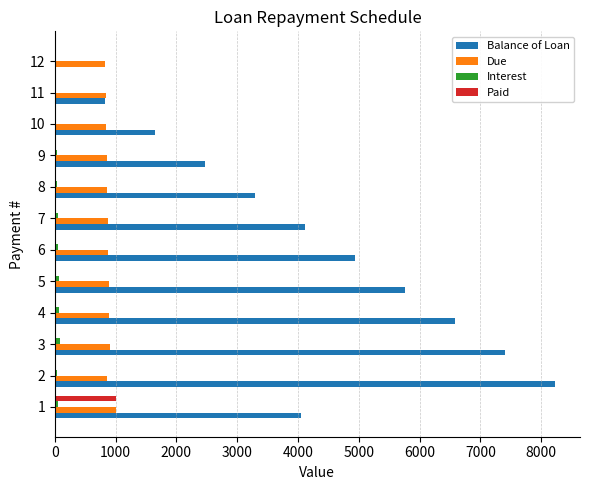

Which category has the highest value across all series?

2